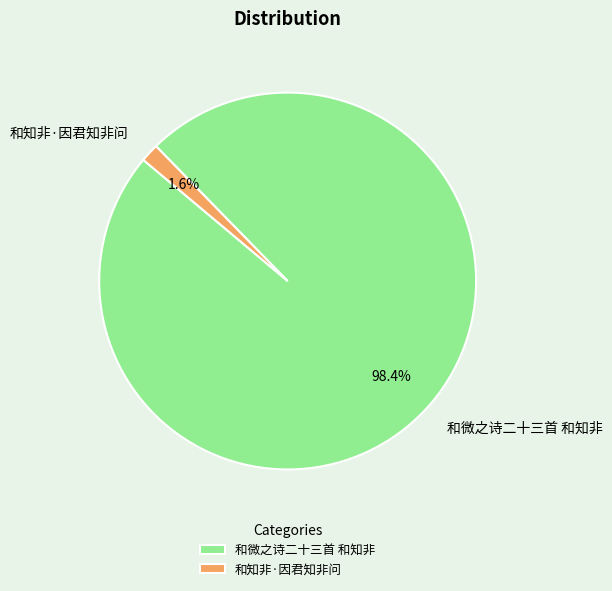

Does any single category account for the majority?

Yes